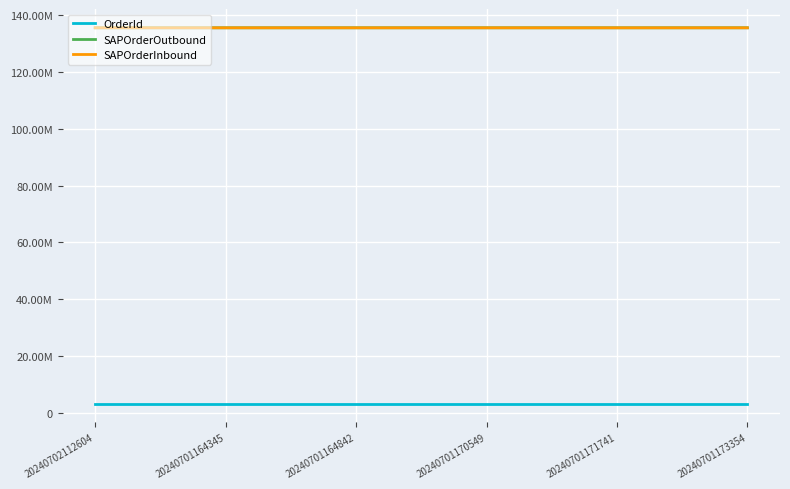

At which label is SAPOrderInbound closest to 135548106?

20240701164345